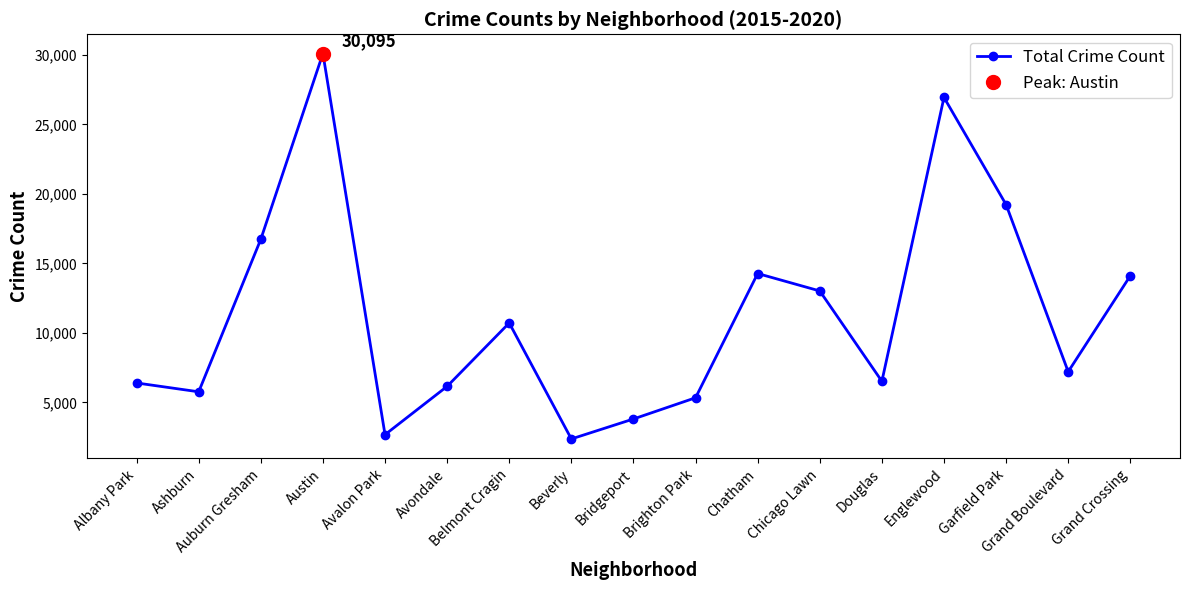

Approximately how many times larger is the value at Beverly compared to Austin?

0.1